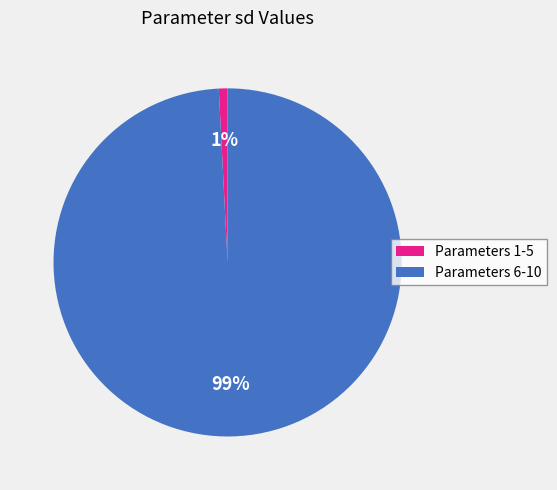

How many segments does this pie chart have?

2